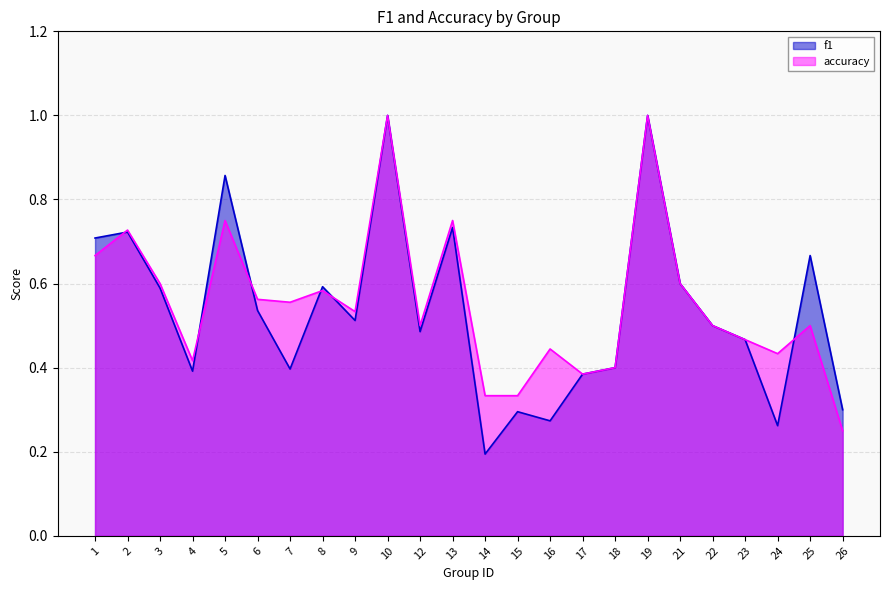

How many distinct data groups are displayed?

2